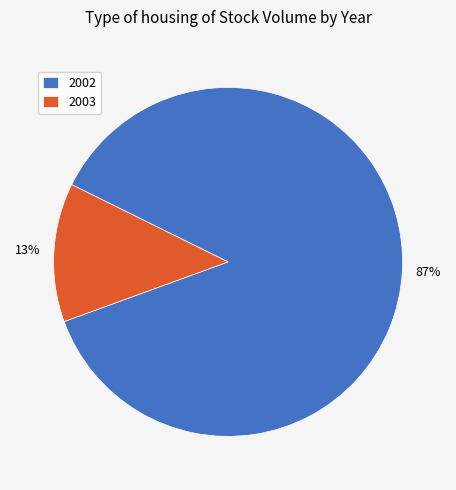

Rank the categories by value from highest to lowest.

2002, 2003